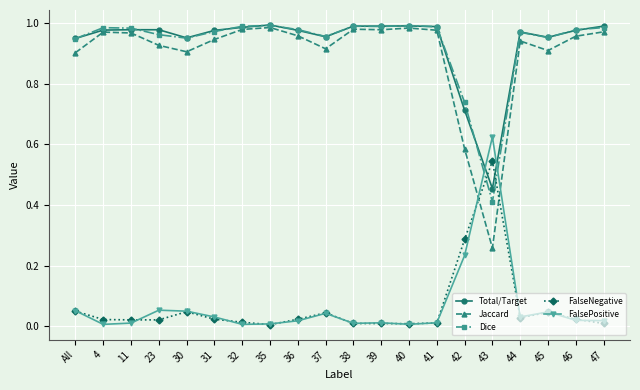

How many times do Total/Target and FalsePositive cross each other?

2